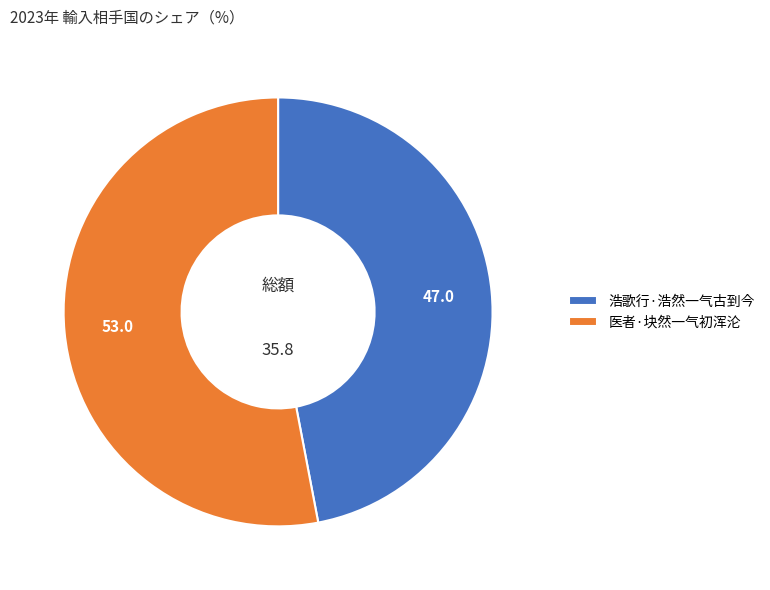

Which slice represents more than half of the pie?

医者·块然一气初浑沦